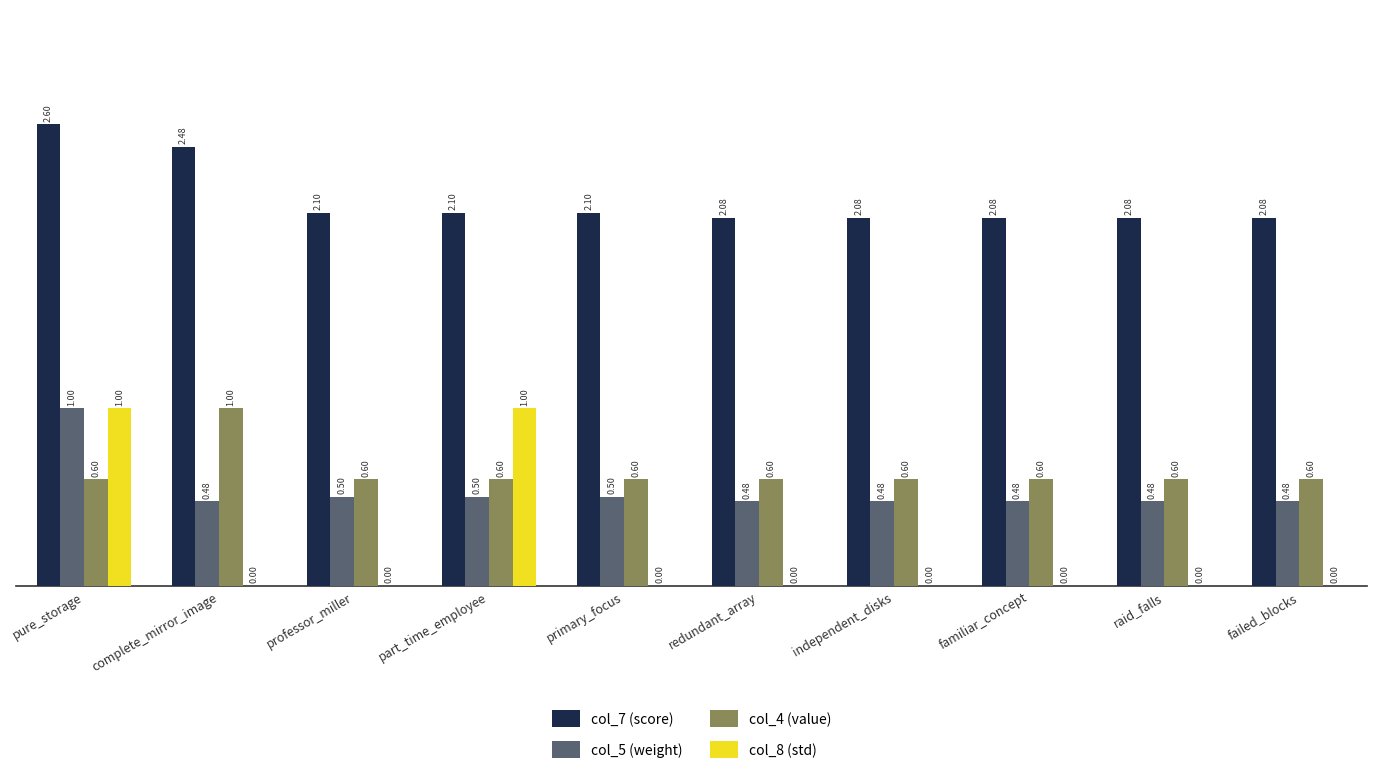

At which category is the sum across all series the highest?

pure_storage